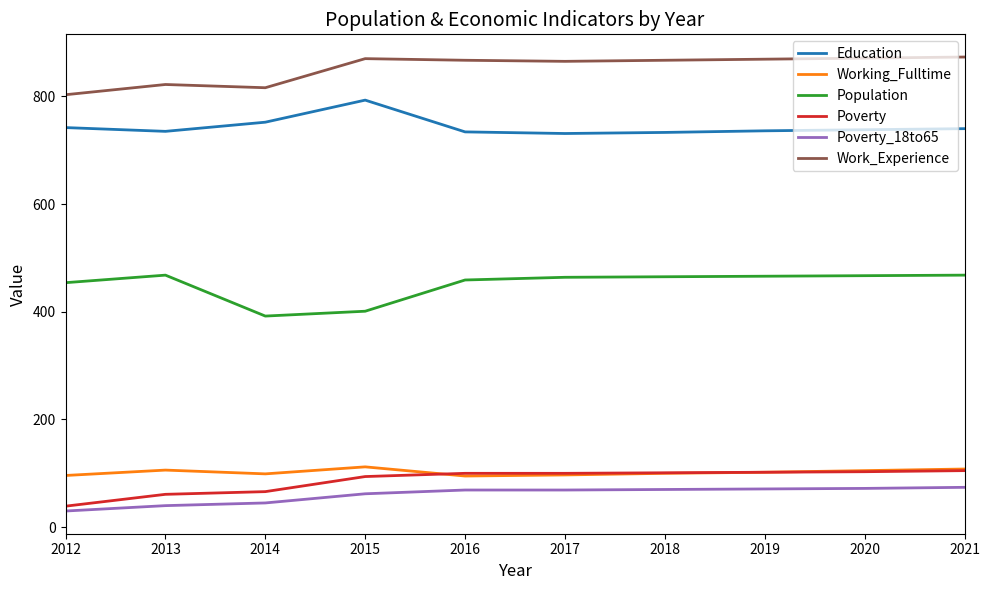

True or false: Poverty and Work_Experience intersect in this chart.

False